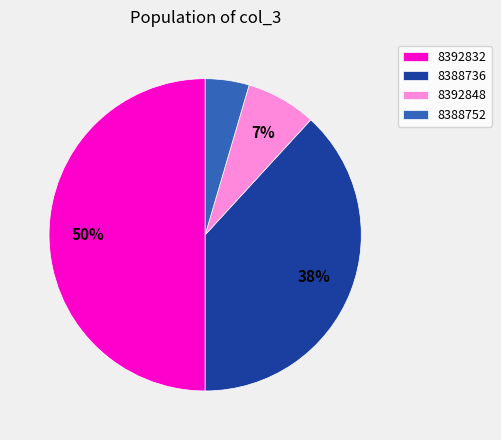

Rank the categories by value from lowest to highest.

8388752, 8392848, 8388736, 8392832